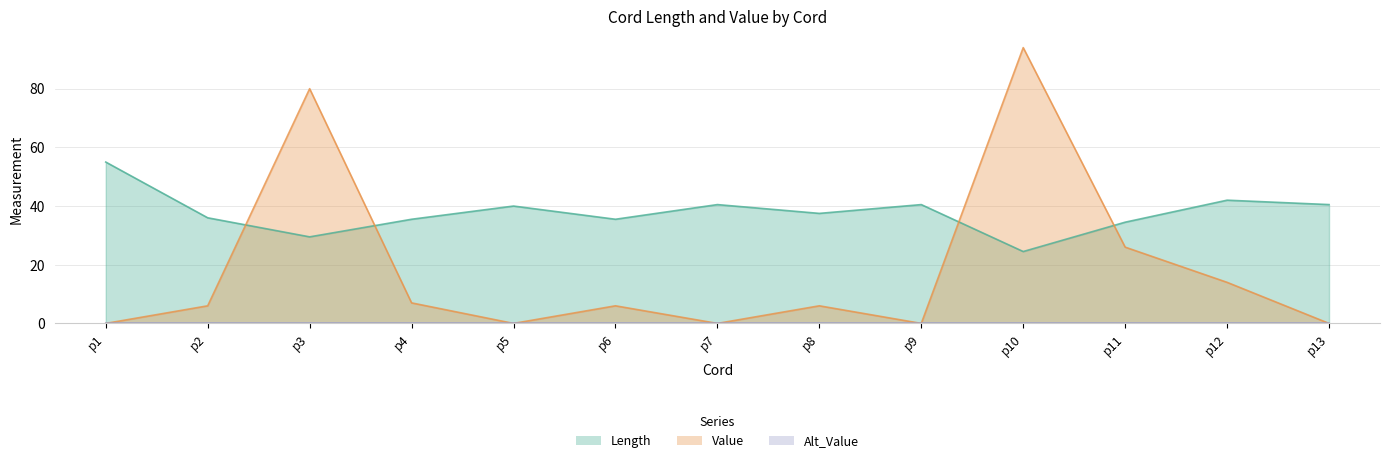

What is the difference between the maximum and minimum values in the Length series?

30.5